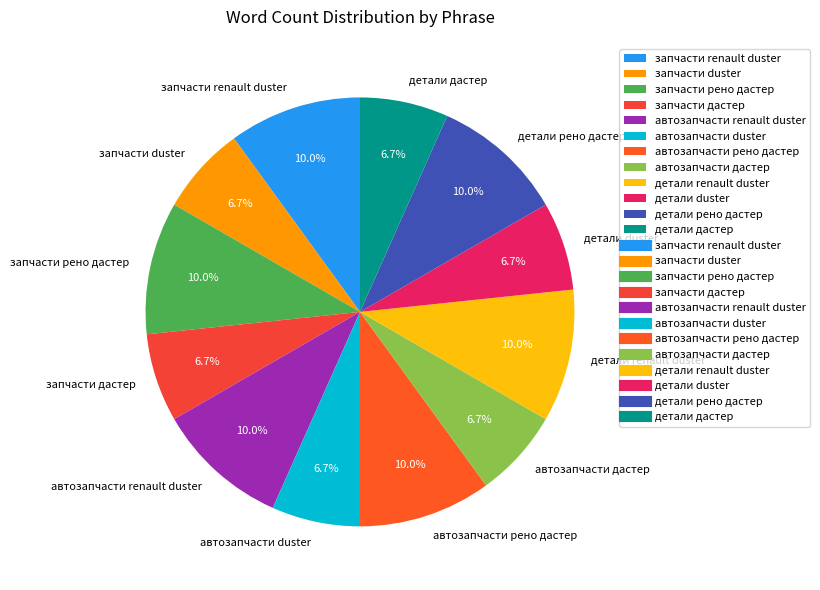

Combined, do детали дастер and запчасти duster account for over 50%?

No